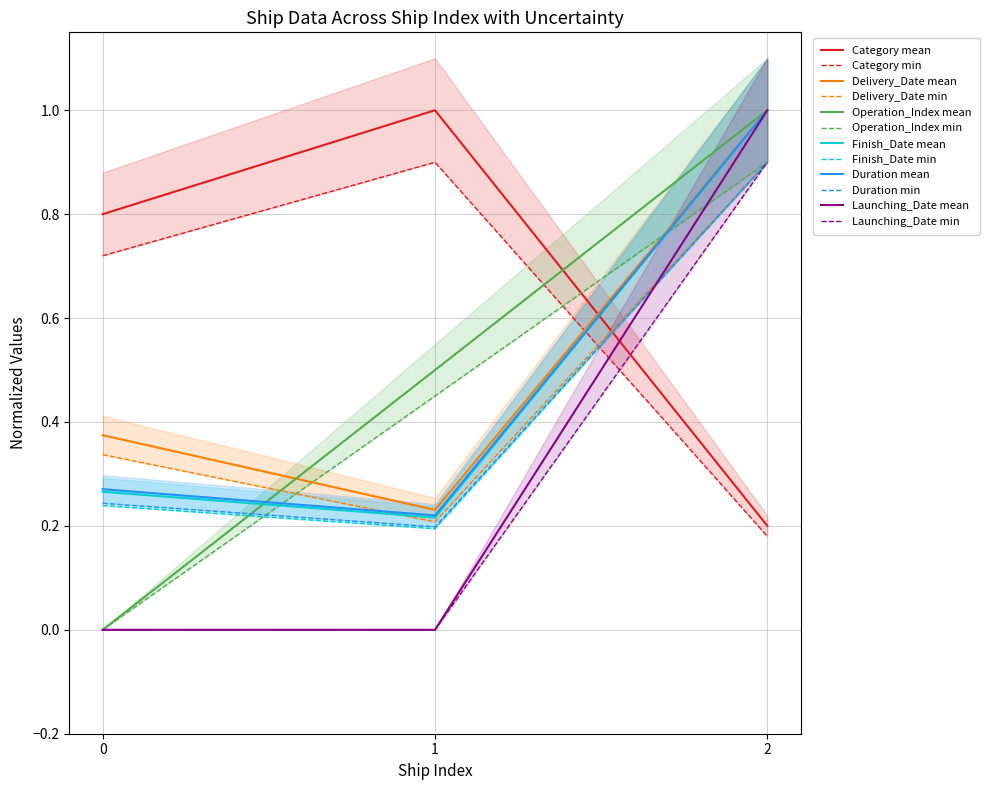

What is the average value of the Operation_Index series?

0.5